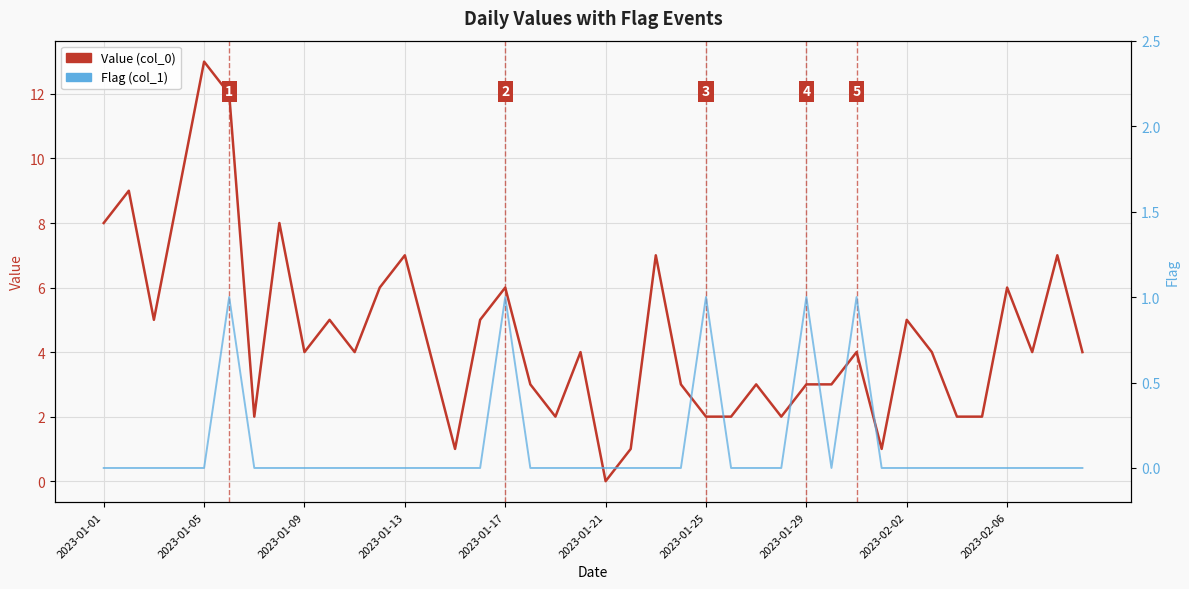

True or false: Value (col_0) has a value of 9 at 2023-02-06.

False